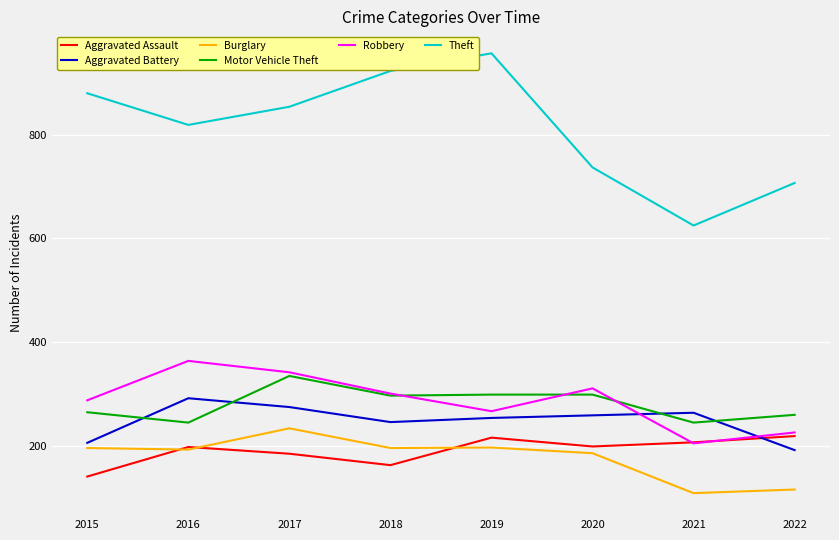

True or false: Aggravated Battery and Burglary cross at least once.

False